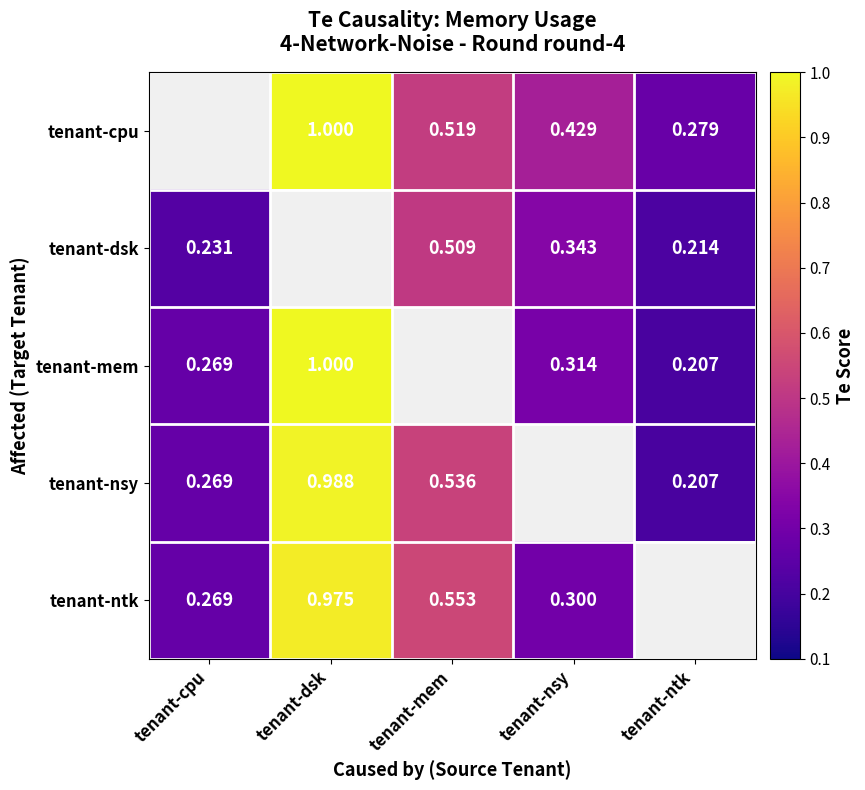

Is the value of tenant-cpu at tenant-mem greater than the value of tenant-mem at tenant-dsk?

No